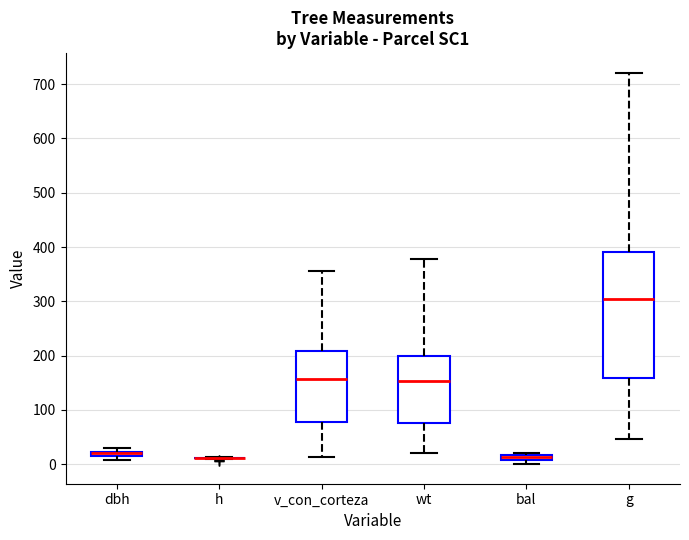

Comparing the boxes themselves (not the whiskers), which one is the tallest?

g